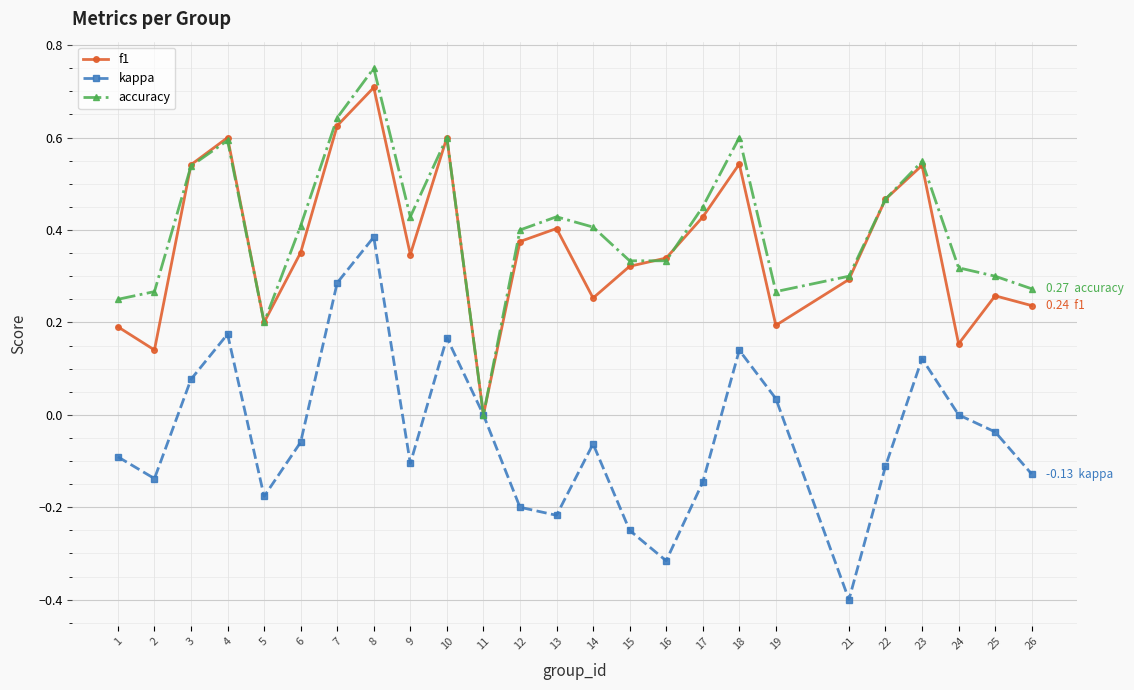

What are all the series names shown in the legend?

f1, kappa, accuracy